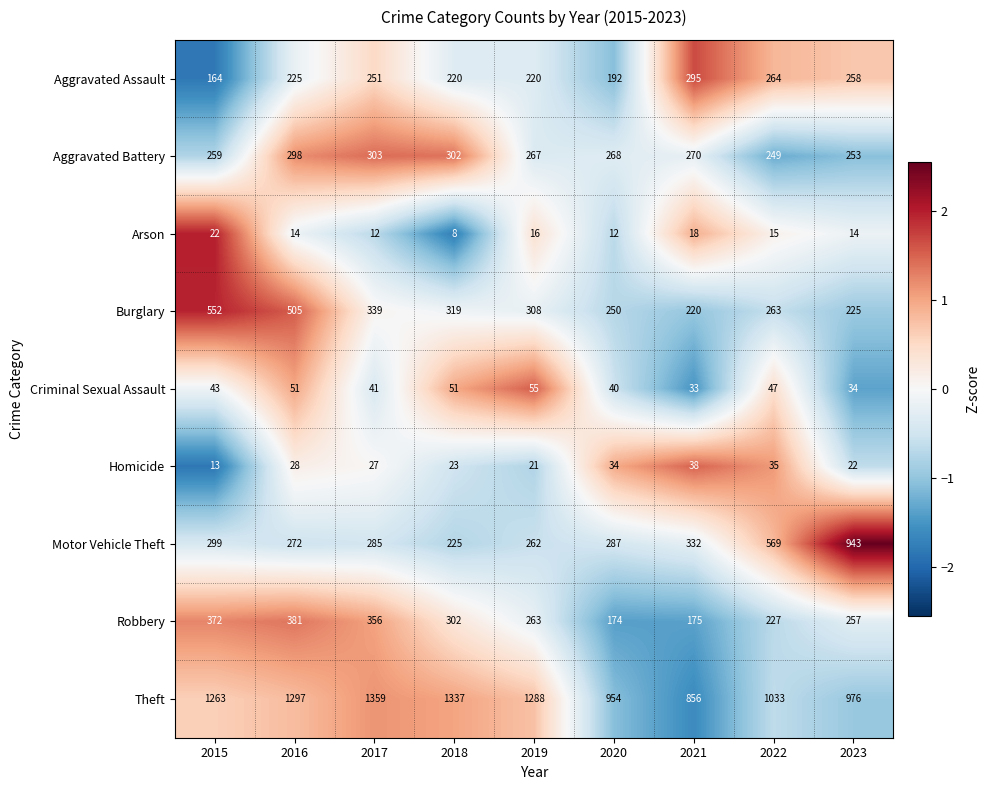

At 2022, list the series in order from smallest to largest.

Arson, Homicide, Criminal Sexual Assault, Robbery, Aggravated Battery, Burglary, Aggravated Assault, Motor Vehicle Theft, Theft